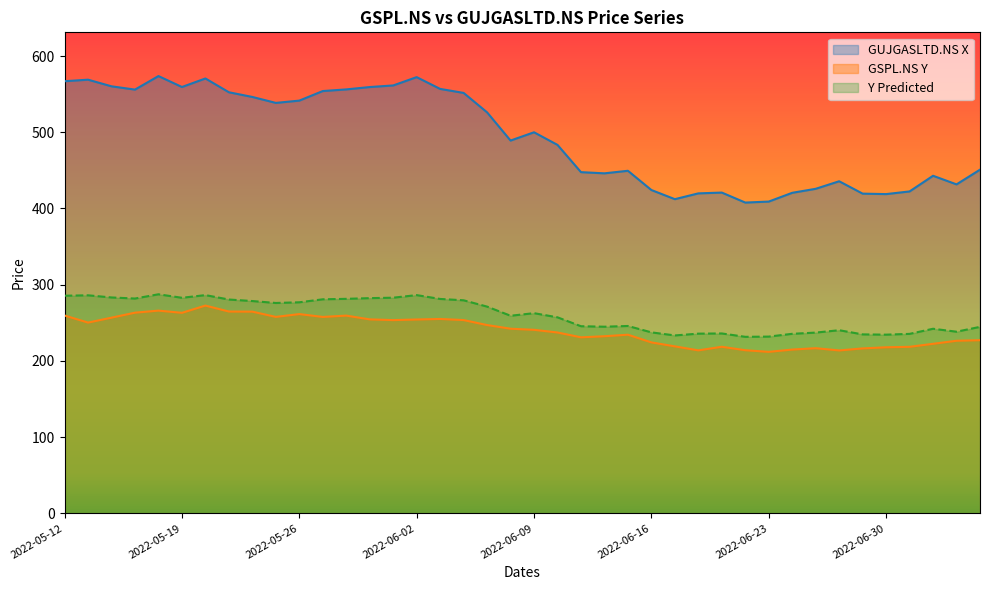

What is the maximum value for Y Predicted?

287.4